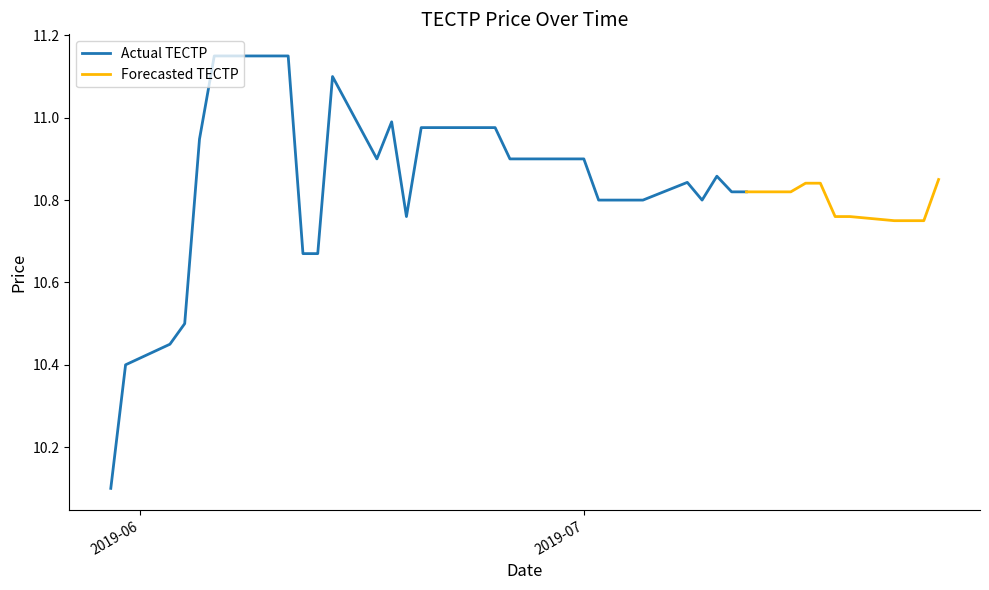

Between 2019-07-03 and 2019-06-07, which is larger?

2019-06-07